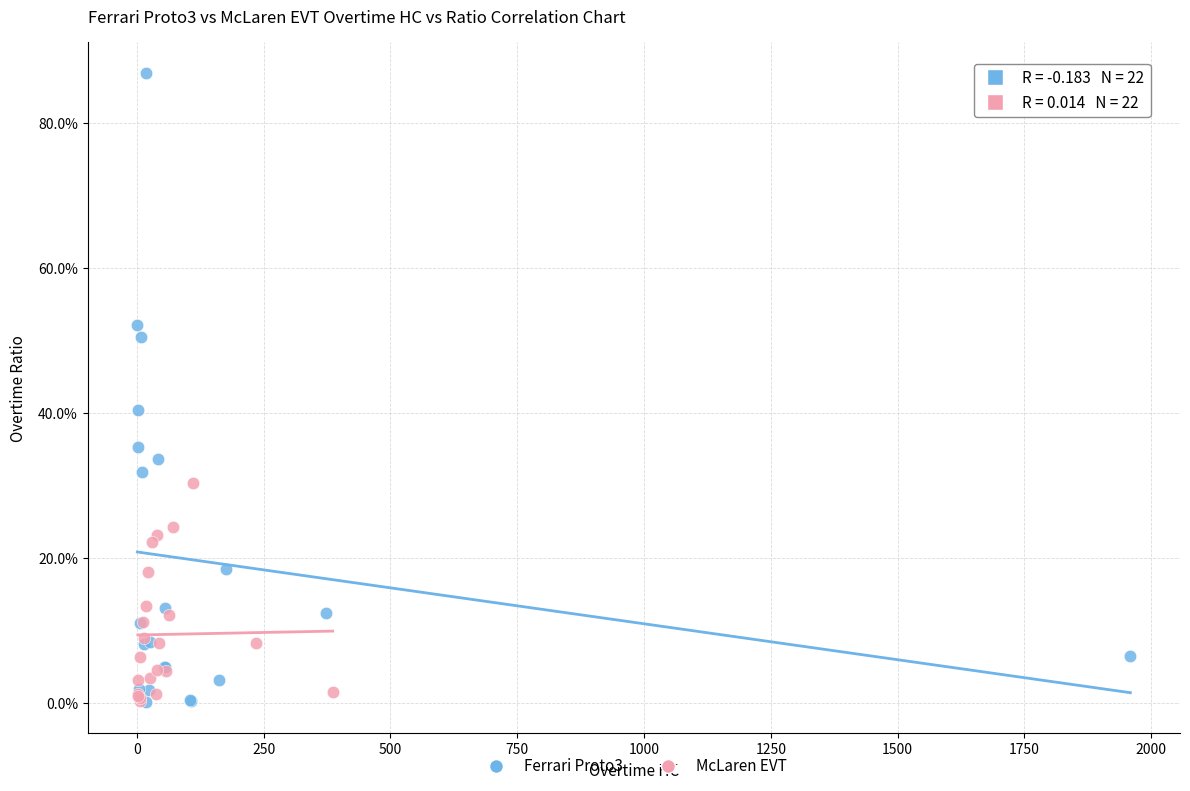

Which series reaches the maximum Y coordinate?

Ferrari Proto3